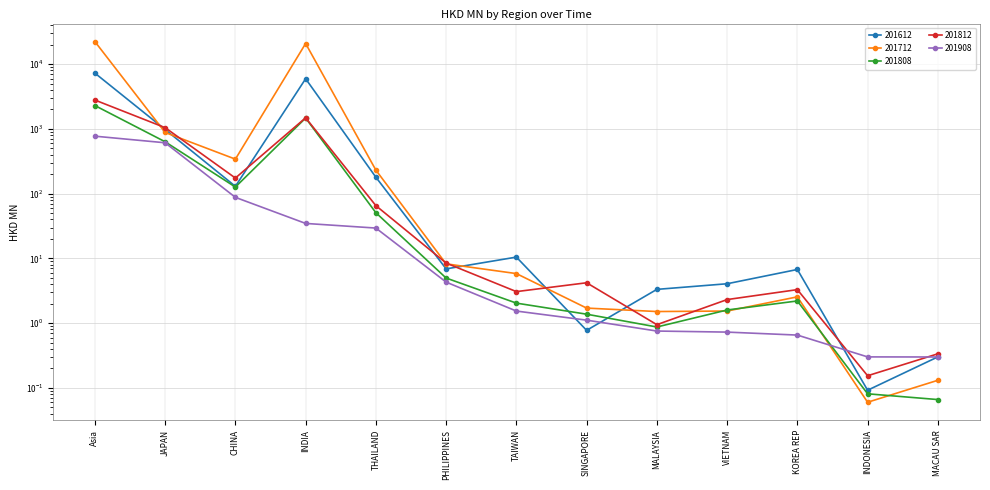

Where does the 201908 series first go above 1?

Asia